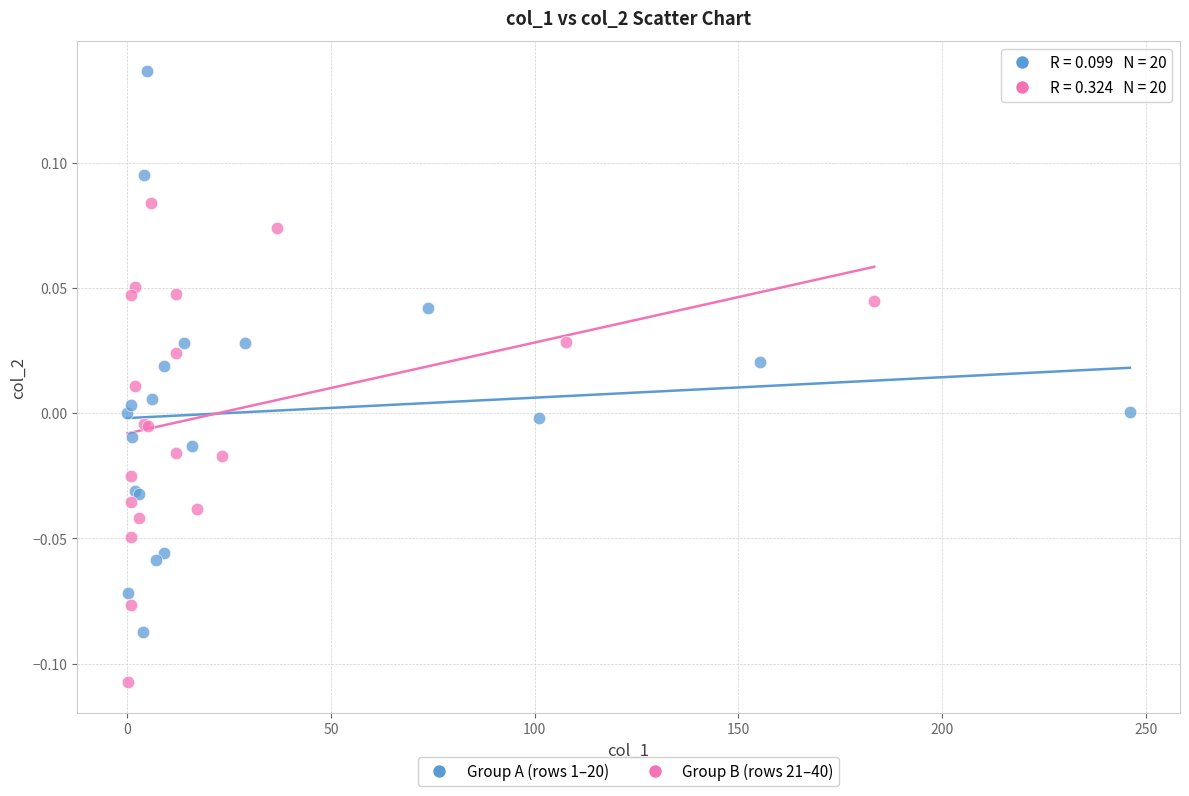

Which series has the widest spread of Y values?

Group A (rows 1–20)